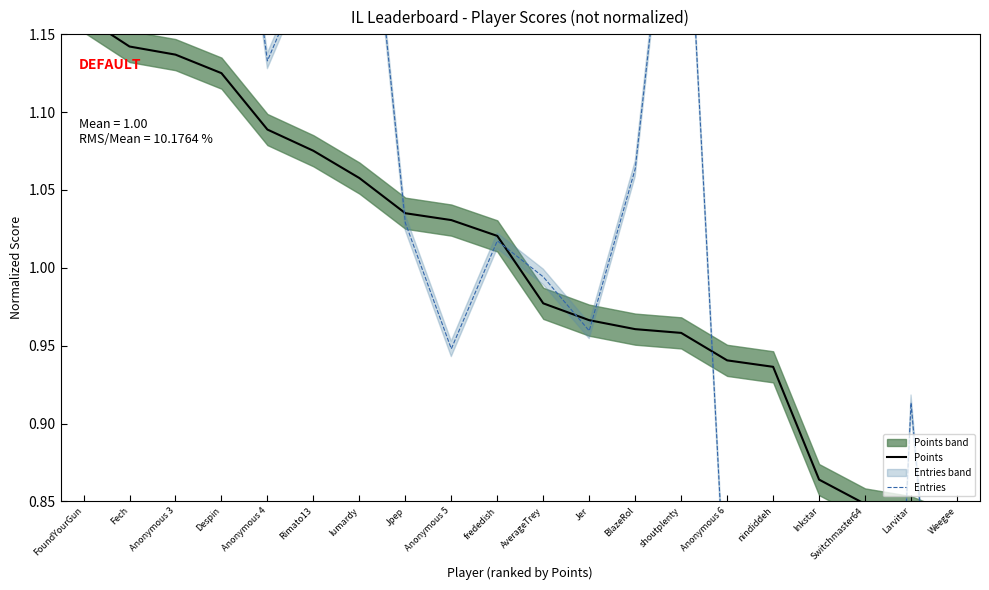

What is the sum of all Entries values?

20.0